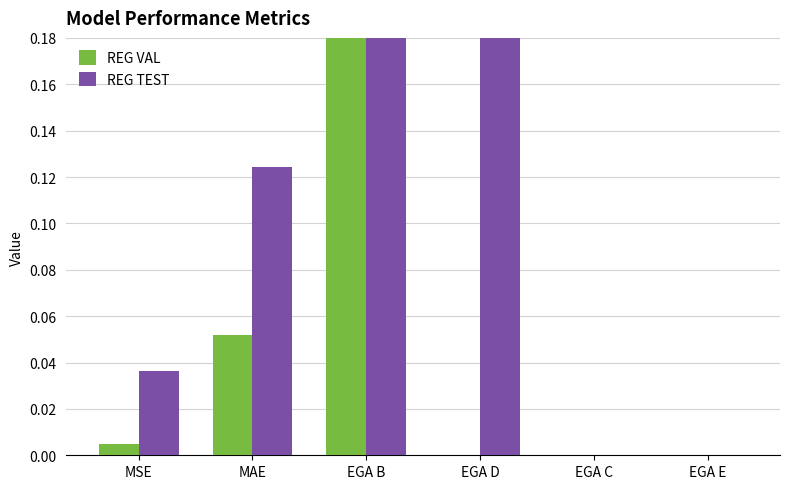

At which label does REG TEST reach its peak?

EGA B